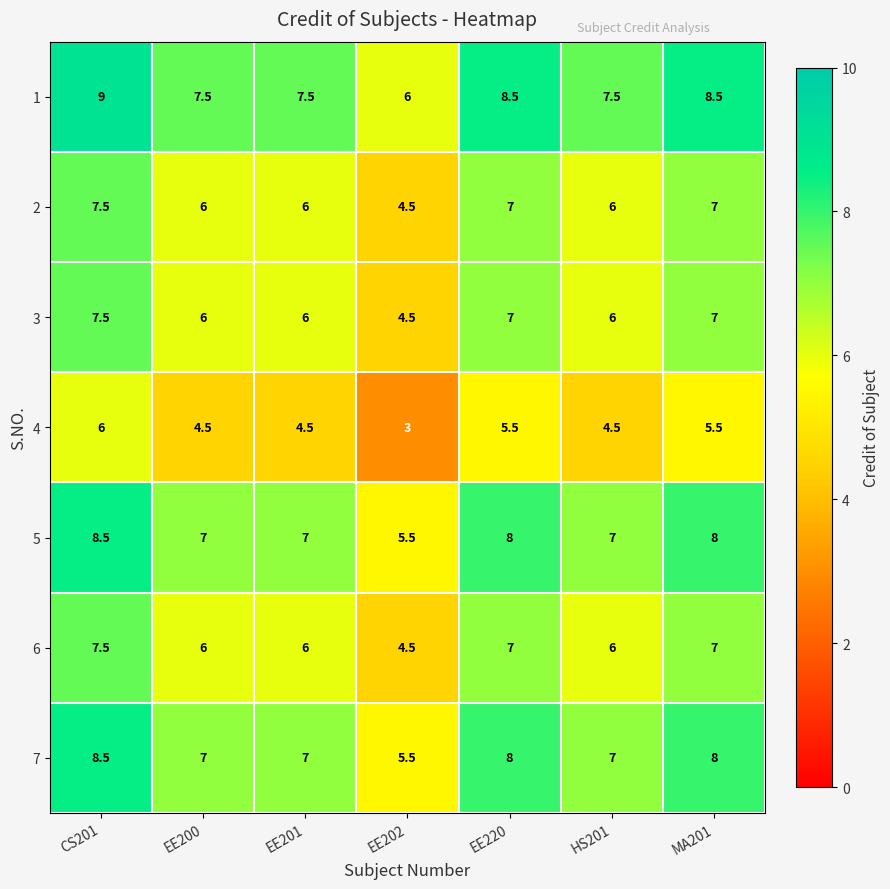

The 5 series shows 8.0 at MA201. True or false?

True